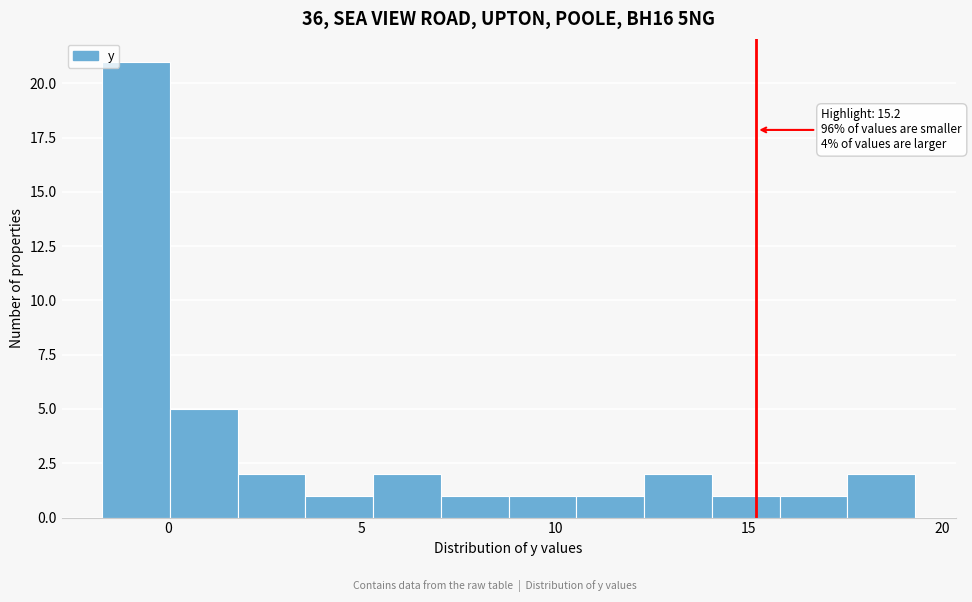

Read against the x-axis, roughly where is the centre of the tallest bar?

-1.0